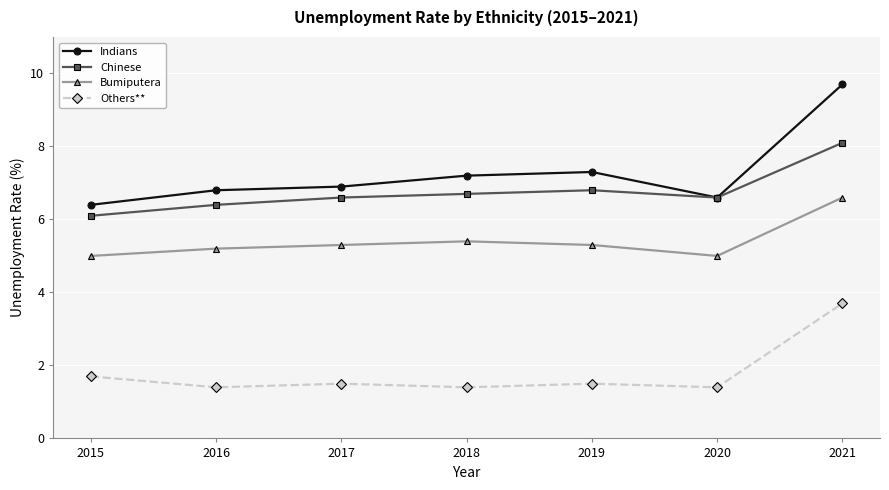

At which label does Chinese reach its minimum?

2015